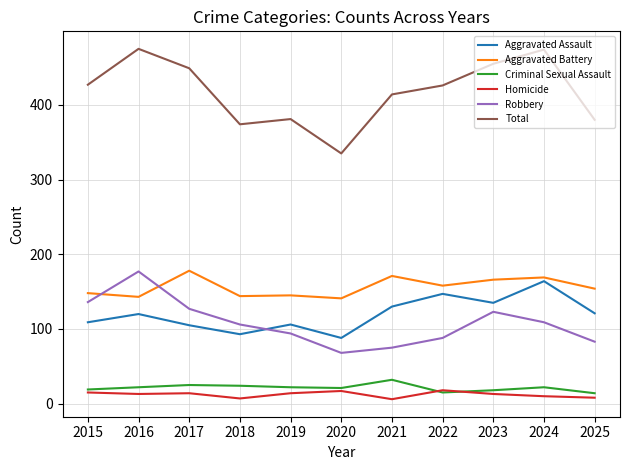

What value does the Homicide series have at 2016, to the nearest 5?

15